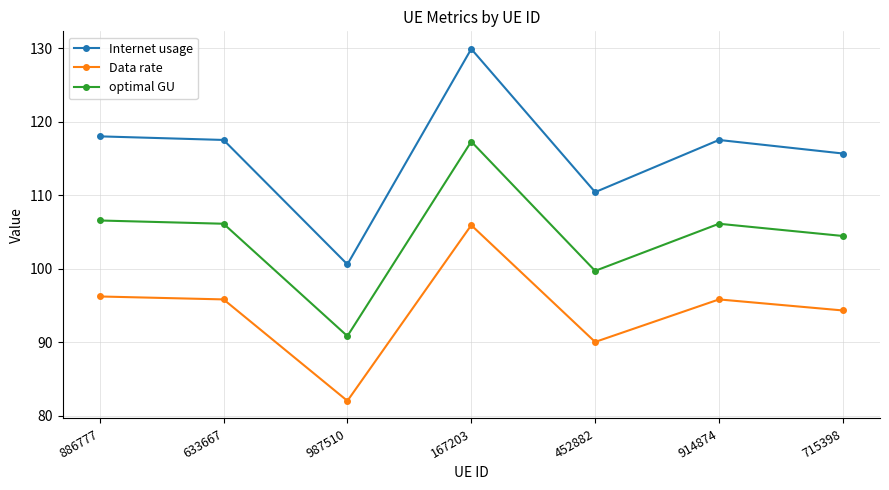

Where is the first local maximum for optimal GU?

167203